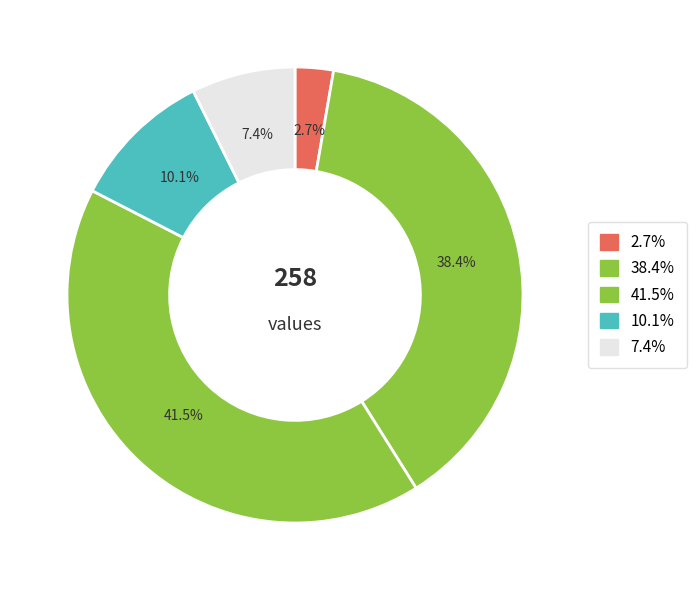

Count the number of slices in the pie.

5